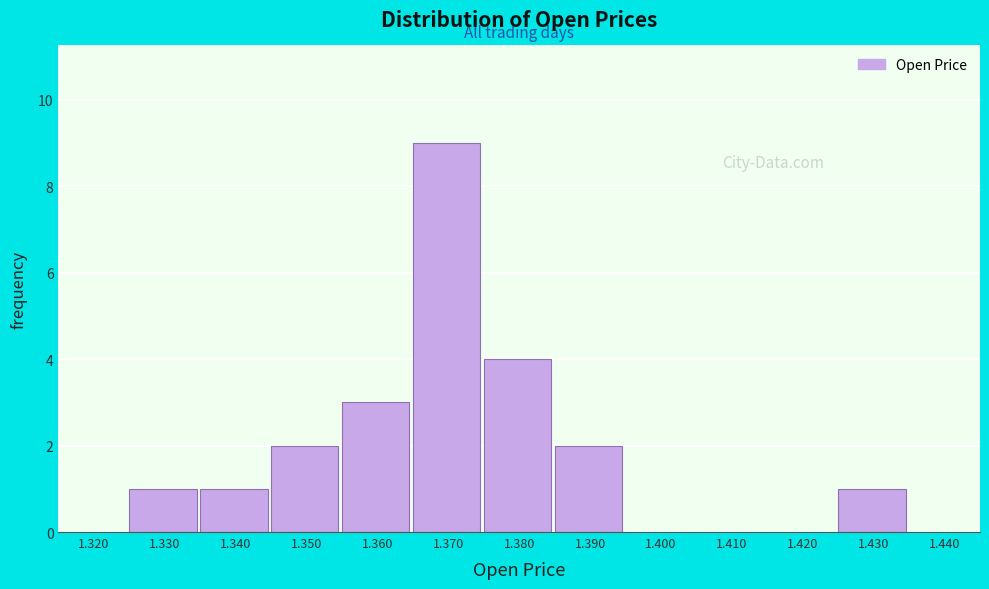

Reading right to left, what are all the values shown in this chart?

1.440=0	1.430=1	1.420=0	1.410=0	1.400=0	1.390=2	1.380=4	1.370=9	1.360=3	1.350=2	1.340=1	1.330=1	1.320=0